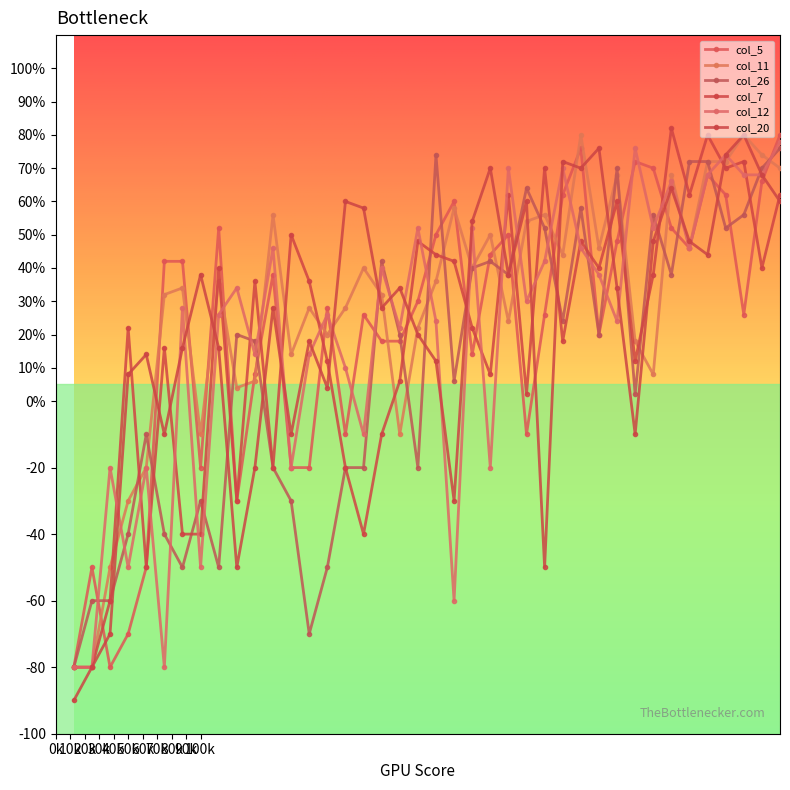

Reading left to right, list all the values displayed in this chart.

col_5: -80	-50	-80	-70	-50	42	42	-20	52	-30	8	38	-20	-20	28	-10	26	18	18	30	50	60	14	44	50	-10	26	62	76	20	48	72	70	52	46	68	62	26	66	80
col_11: -80	-80	-50	-30	-20	32	34	-10	36	4	6	56	14	28	20	28	40	32	-10	22	36	58	40	50	24	54	56	44	80	46	68	18	8	68	46	72	72	80	74	70
col_26: -80	-60	-60	-40	-10	-40	-50	-30	-50	20	18	-20	-30	-70	-50	-20	-20	42	20	-20	74	6	40	42	38	64	52	24	58	20	70	2	56	38	72	72	52	56	70	76
col_7: -80	-80	-60	22	-50	16	-40	-40	40	-30	36	-20	50	36	12	-20	-40	-10	6	48	44	42	22	8	62	2	70	18	48	40	60	12	38	82	62	80	70	72	40	62
col_12: -80	-80	-20	-50	-20	-80	28	-50	26	34	14	46	-20	14	26	10	-10	40	22	52	24	-60	52	-20	70	30	42	70	46	38	24	76	52	66	46	68	74	68	68	78
col_20: -90	-80	-70	8	14	-10	16	38	16	-50	-20	28	-10	18	4	60	58	28	34	20	12	-30	54	70	38	60	-50	72	70	76	34	-10	48	64	48	44	74	80	68	60